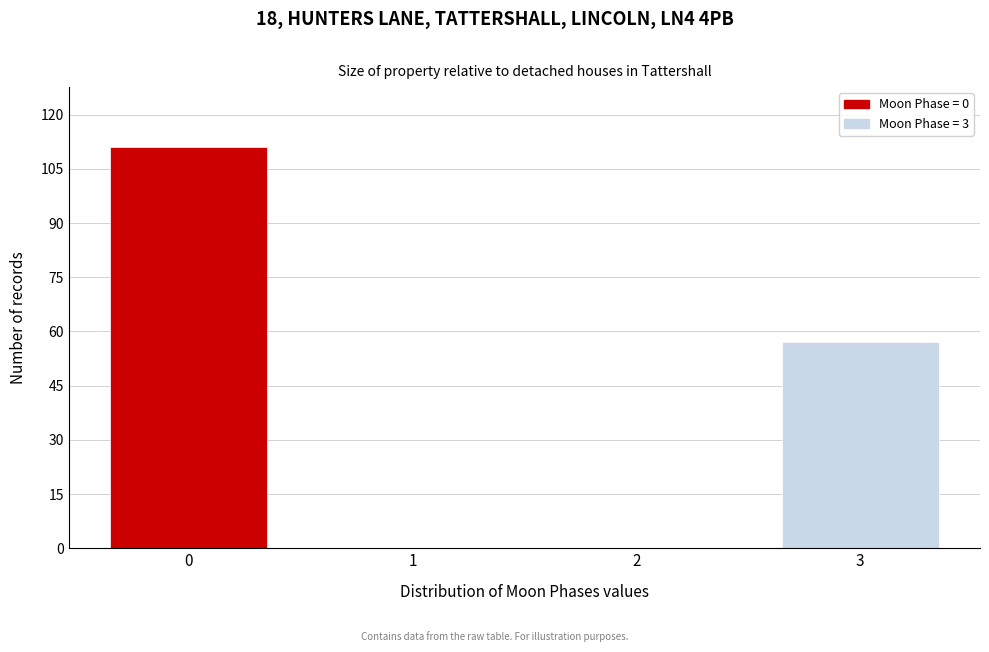

Reading left to right, list all the values displayed in this chart.

0=111	1=0	2=0	3=57